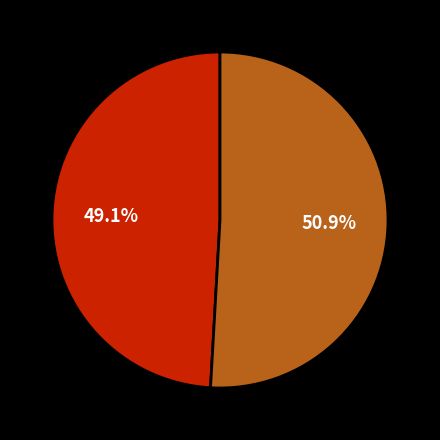

Is there a majority slice in this chart?

Yes